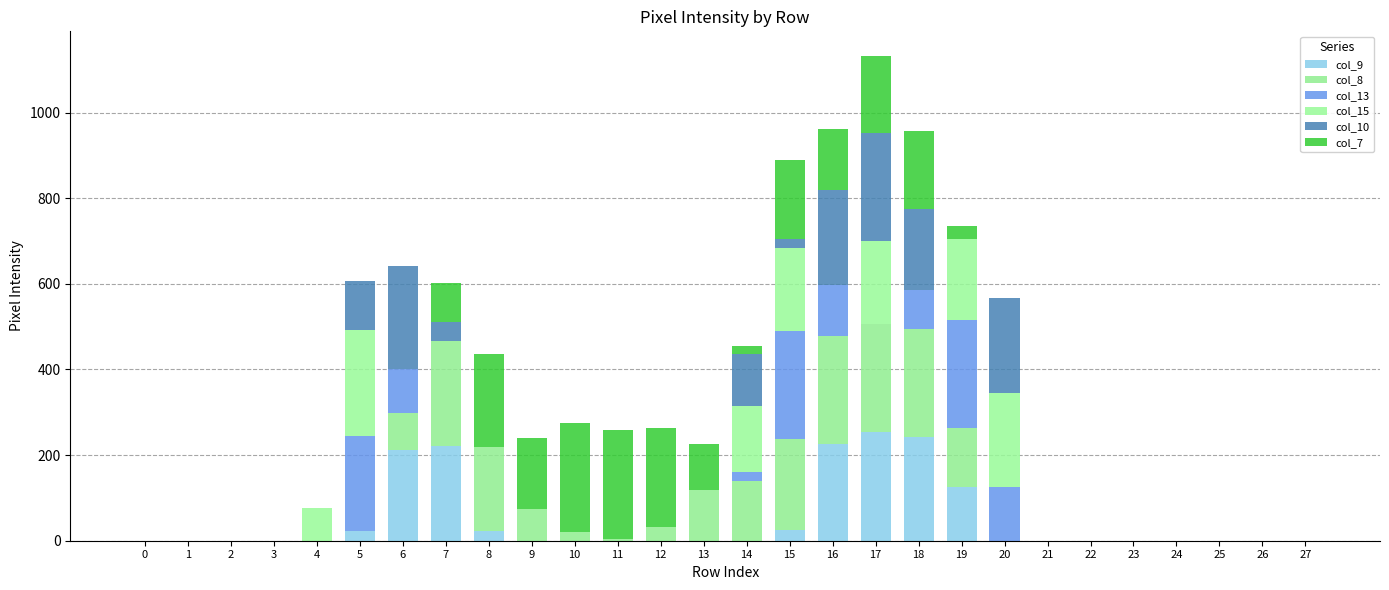

How many data points does each series have?

28